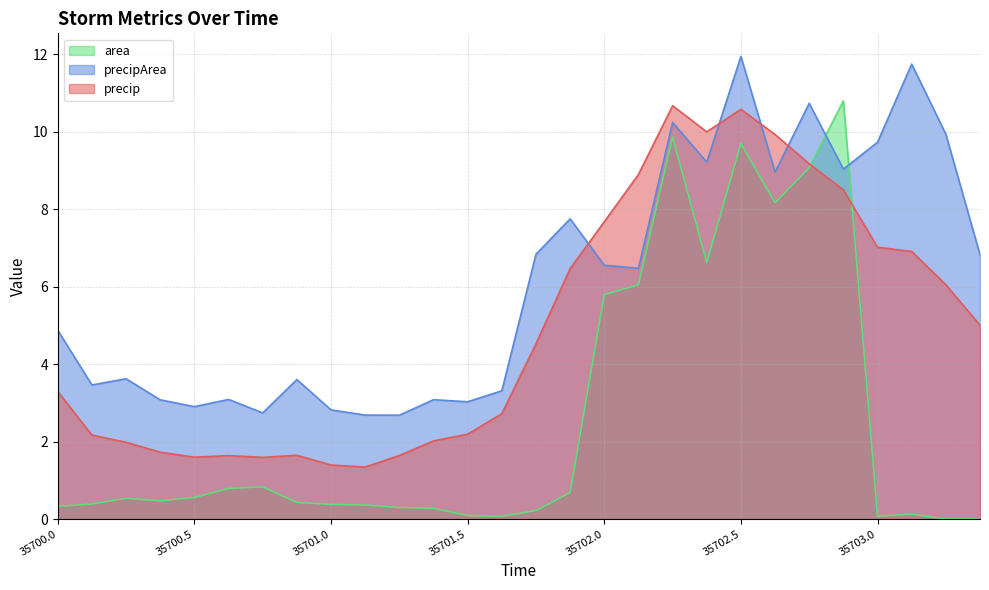

What is the greatest value displayed?

11.9